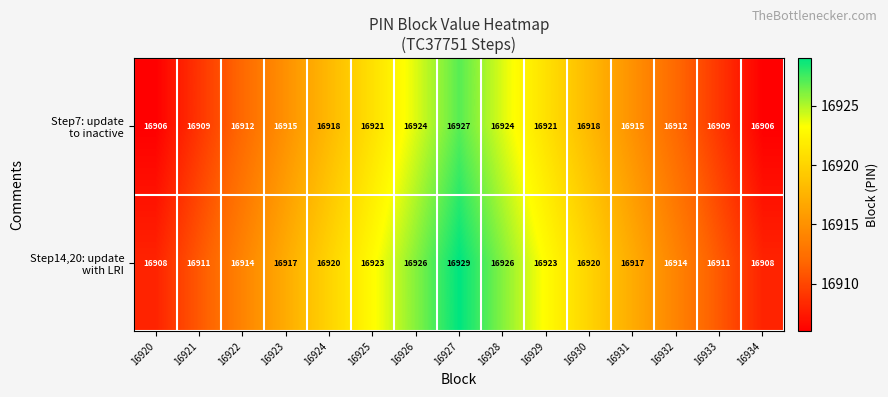

What is the total value across all series at 16924?

33838